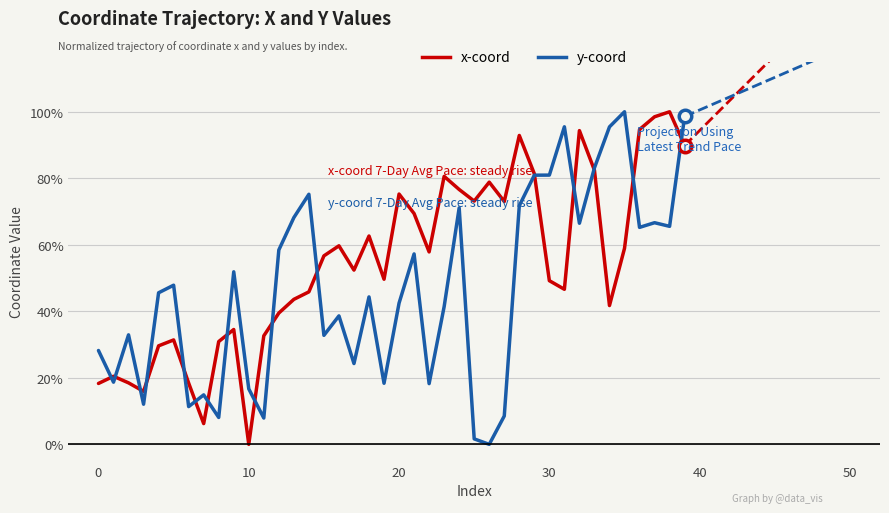

Reading left to right, list all the values displayed in this chart.

x: 0.2	0.2	0.2	0.2	0.3	0.3	0.2	0.1	0.3	0.3	0.0	0.3	0.4	0.4	0.5	0.6	0.6	0.5	0.6	0.5	0.8	0.7	0.6	0.8	0.8	0.7	0.8	0.7	0.9	0.8	0.5	0.5	0.9	0.8	0.4	0.6	0.9	1.0	1.0	0.9
y: 0.3	0.2	0.3	0.1	0.5	0.5	0.1	0.1	0.1	0.5	0.2	0.1	0.6	0.7	0.8	0.3	0.4	0.2	0.4	0.2	0.4	0.6	0.2	0.4	0.7	0.0	0.0	0.1	0.7	0.8	0.8	1.0	0.7	0.8	1.0	1.0	0.7	0.7	0.7	1.0